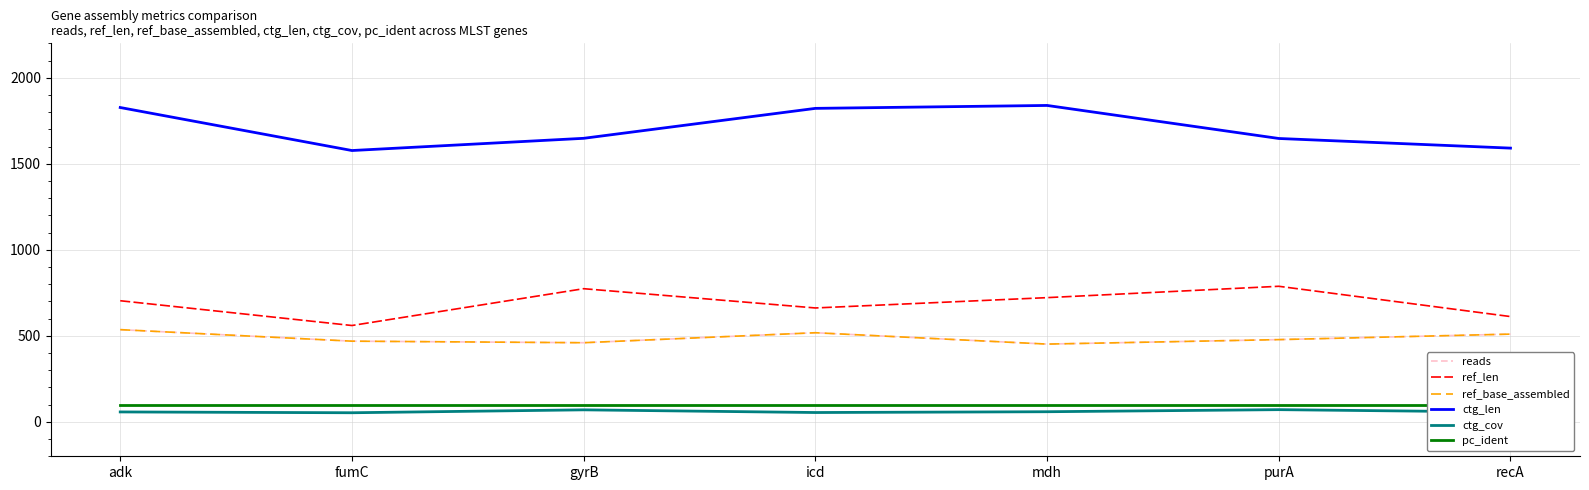

Which series has the largest range (max minus min)?

ctg_len